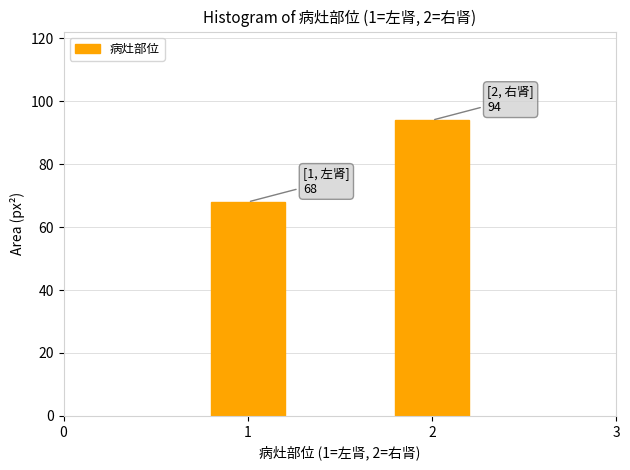

Reading left to right, what are all the values shown in this chart?

68	94